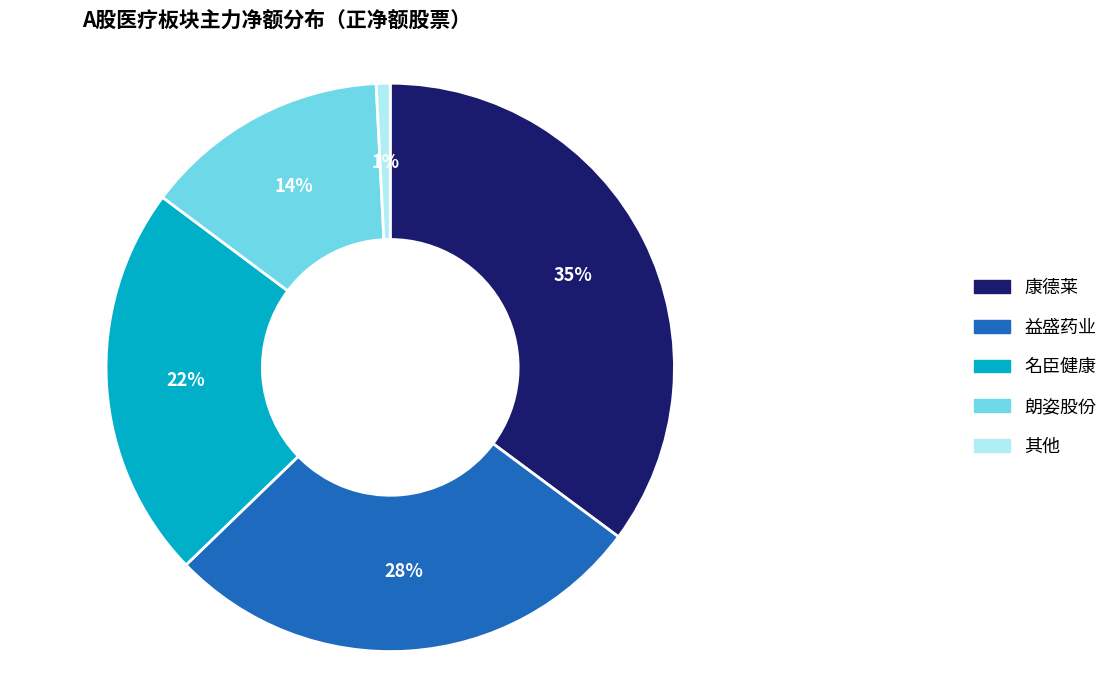

Is there any slice that represents more than half of the pie?

No